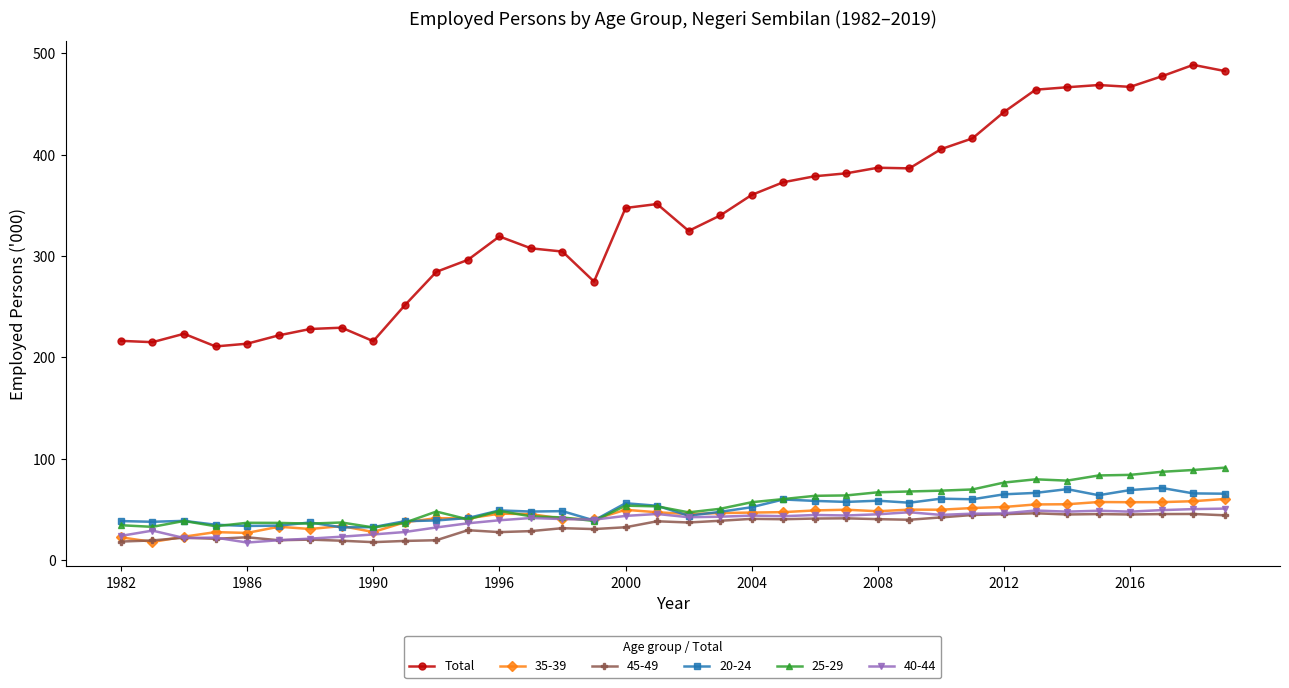

Which series has the widest spread of values?

Total